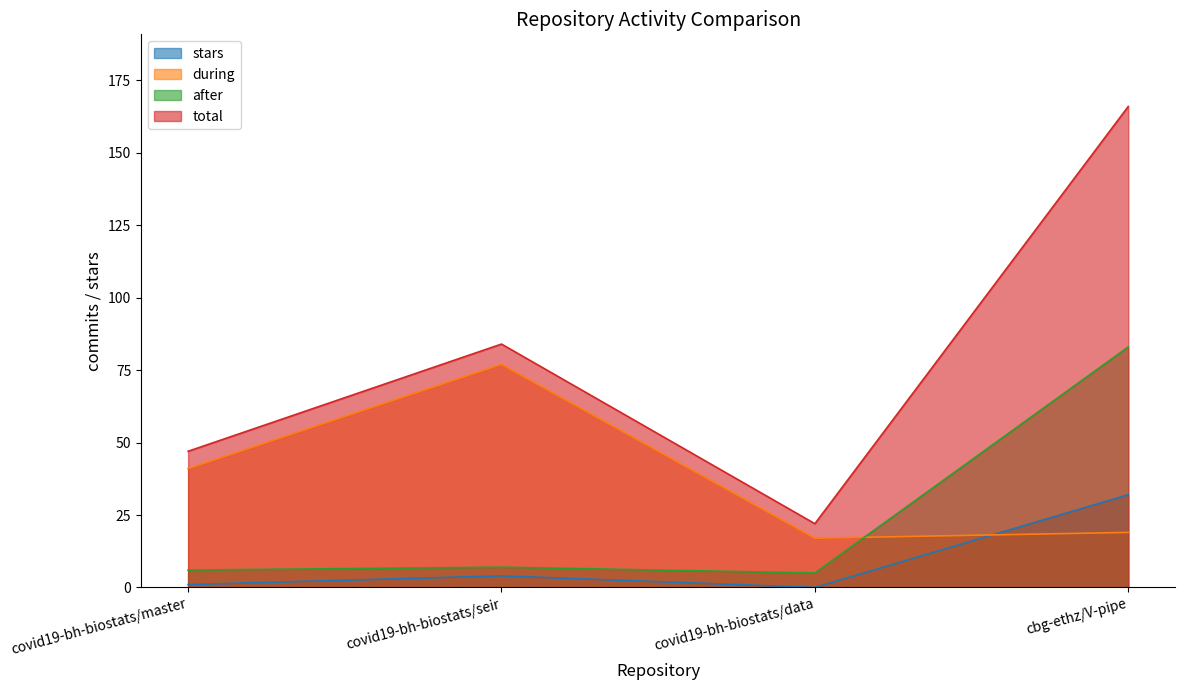

List the series in order of their peak value, lowest first.

stars, during, after, total